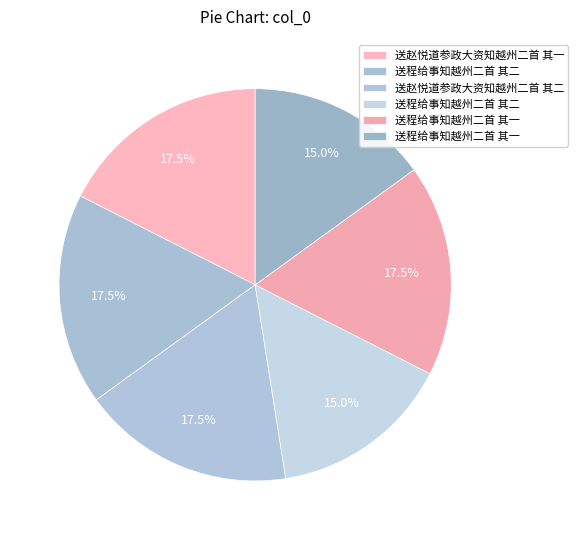

How many slices are in this pie chart?

6